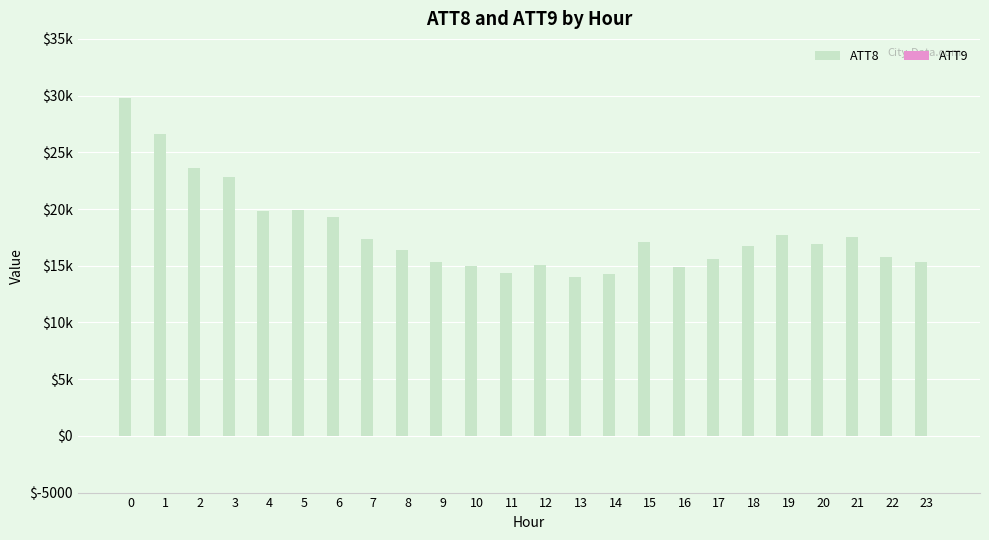

Reading left to right, what are all the values shown in this chart?

ATT8: 29800	26600	23600	22800	19800	19900	19300	17400	16400	15300	15000	14400	15100	14000	14300	17100	14900	15600	16700	17700	16900	17500	15800	15300
ATT9: -10	-10	-10	-10	-10	-10	-10	-10	-10	-10	-10	-10	-10	-10	-10	-10	-10	-10	-10	-10	-10	-10	-10	-10